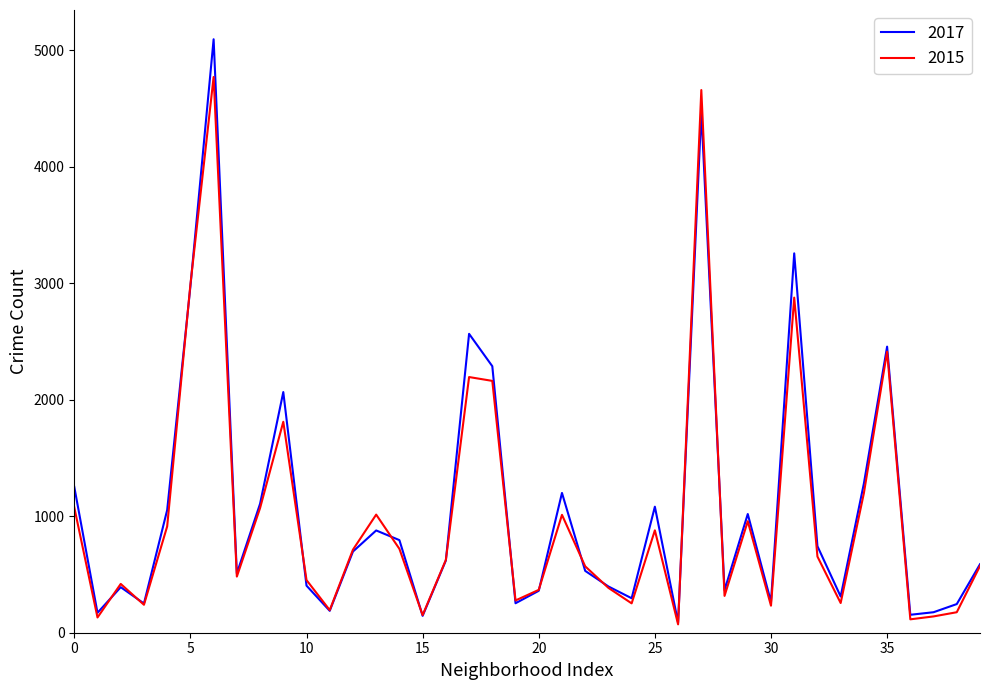

How many lines are shown in the chart?

2